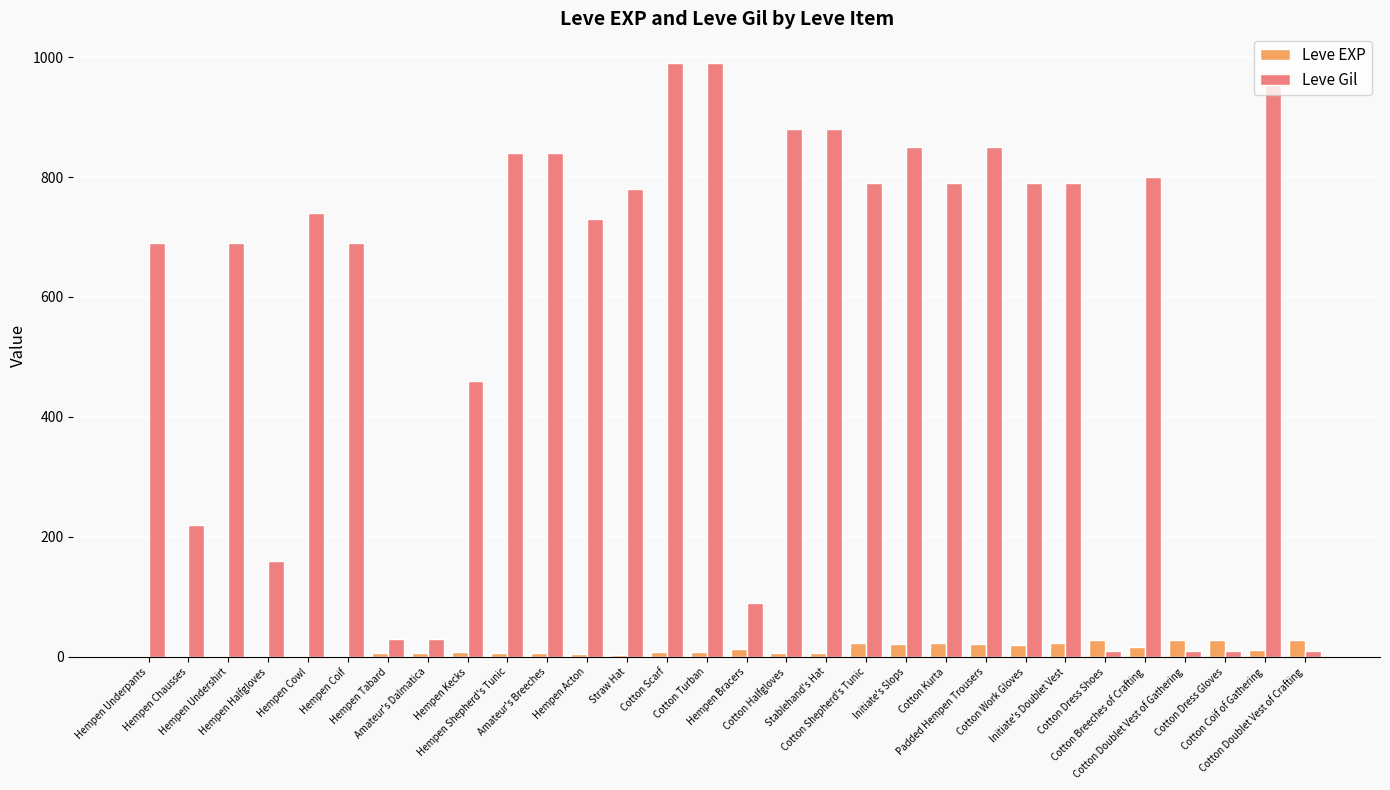

What is the sum of all Leve EXP values?

365